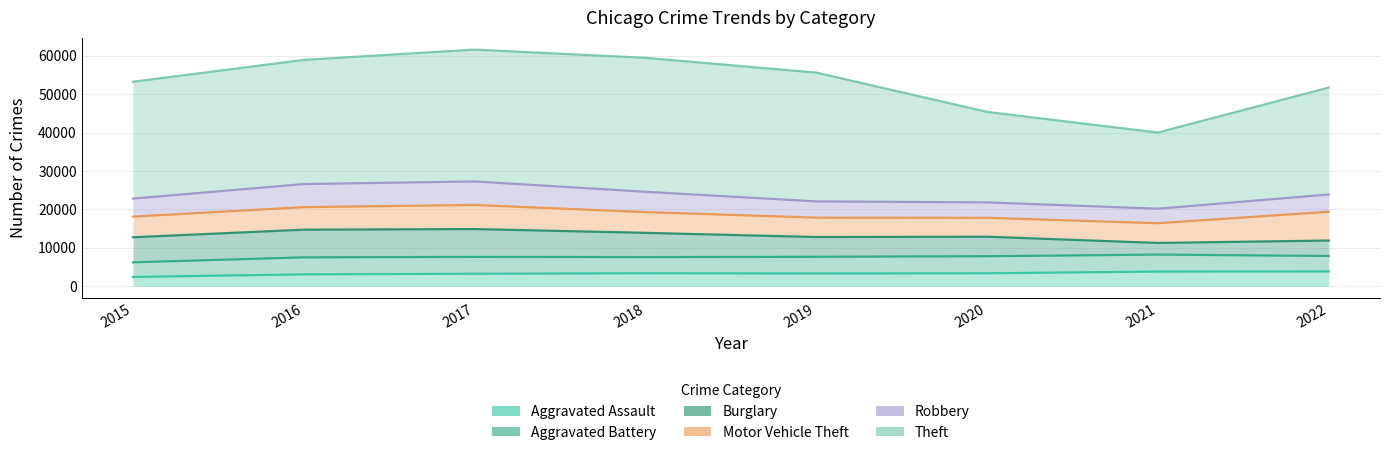

How many lines are shown in the chart?

6